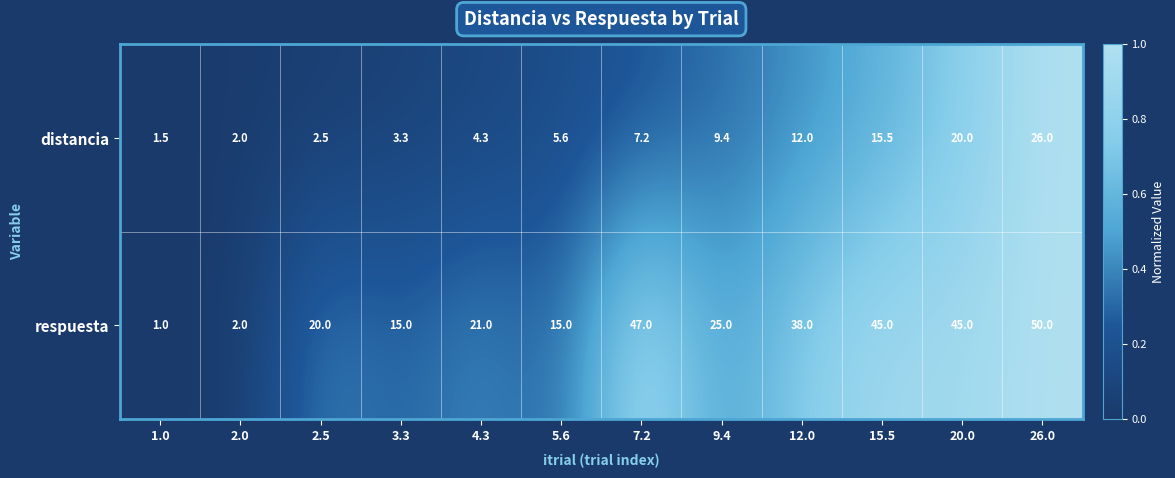

The value of respuesta at 2.5 is 6.4. True or false?

False